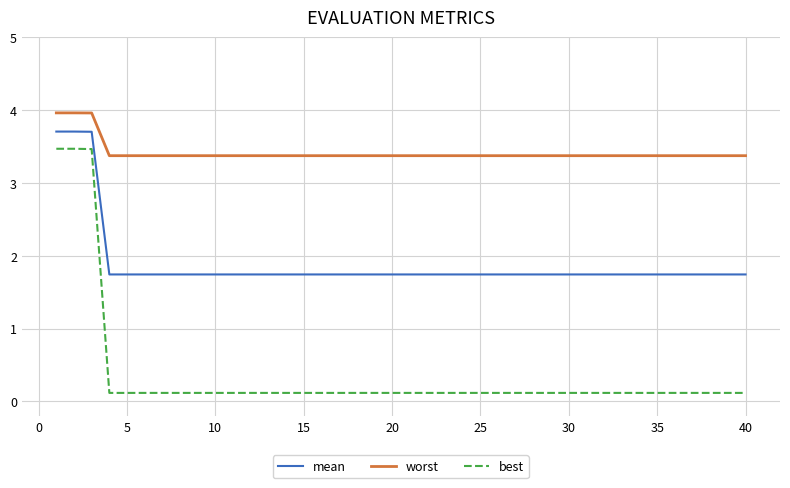

True or false: mean and worst cross at least once.

False